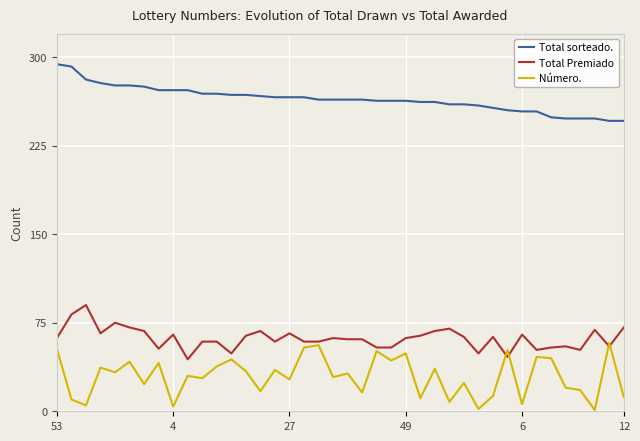

What is the sum of all Total Premiado values?

2468